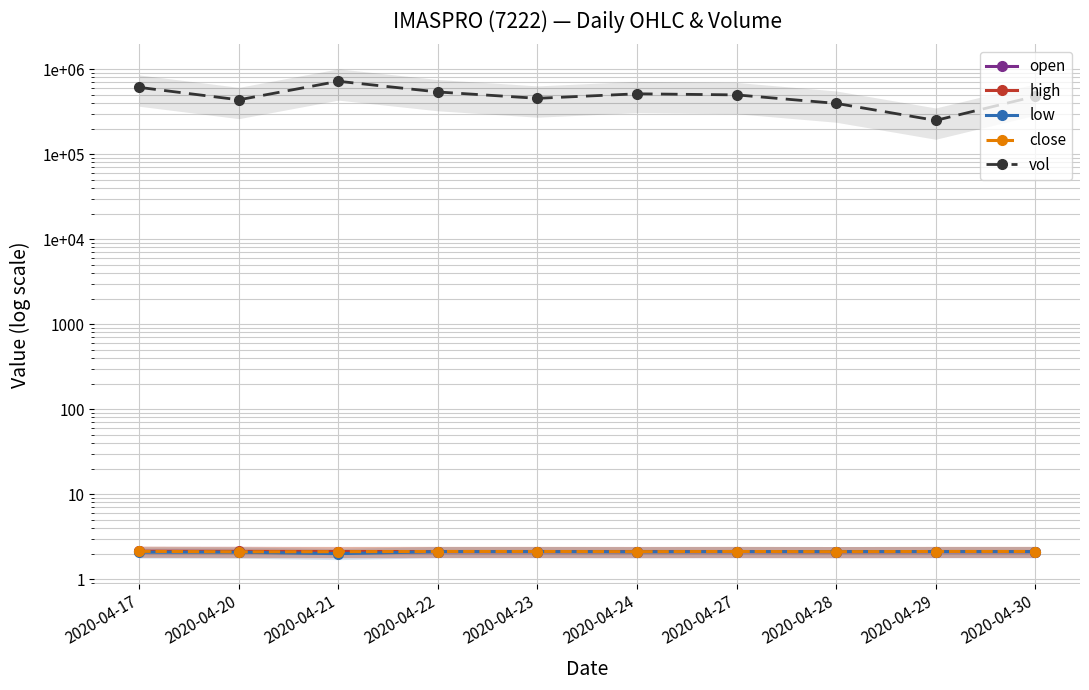

What is the average value of the close series?

2.1